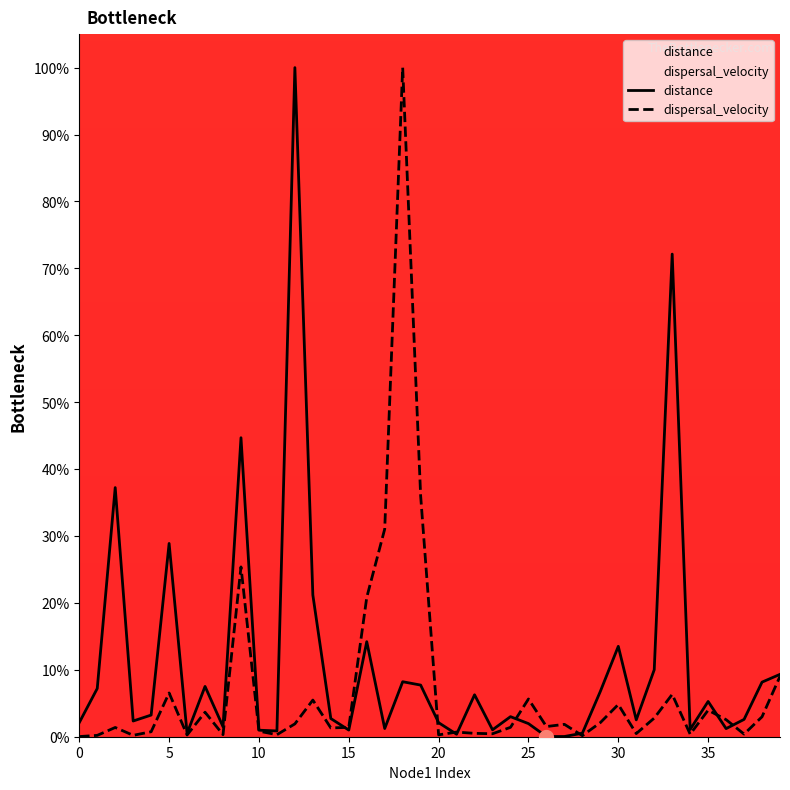

Rank the series at 30 from lowest to highest value.

dispersal_velocity, distance